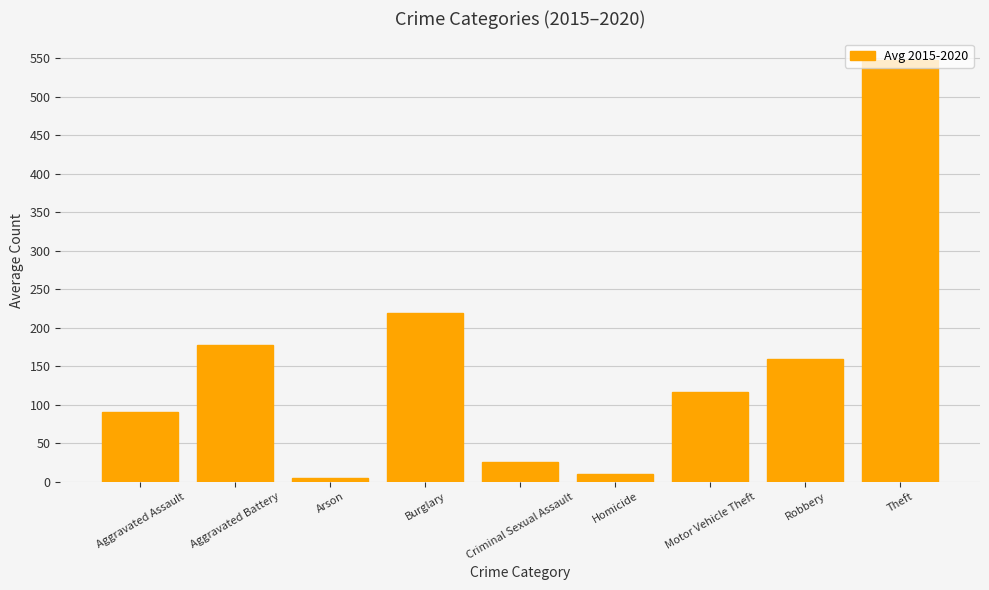

Which category has the highest value across all series?

Theft